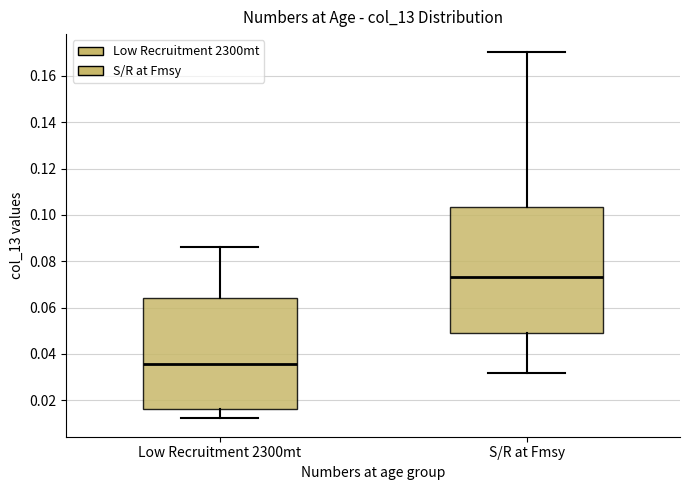

Which box has the lowest median line?

Low Recruitment 2300mt